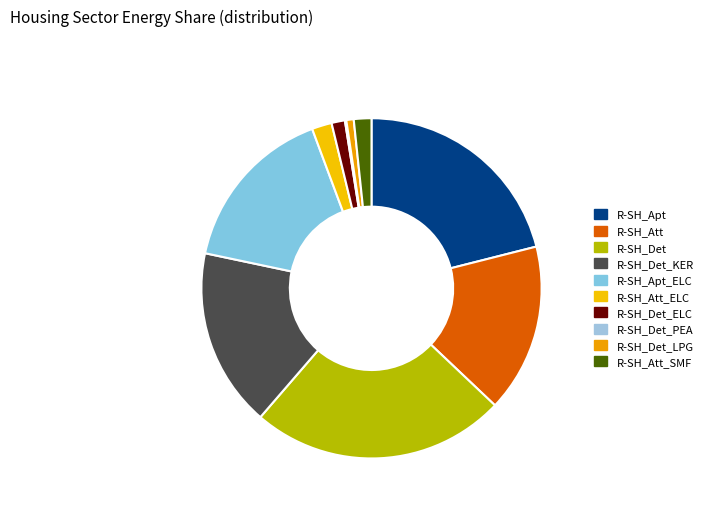

Is it true that R-SH_Att_ELC is 1% of the pie?

False